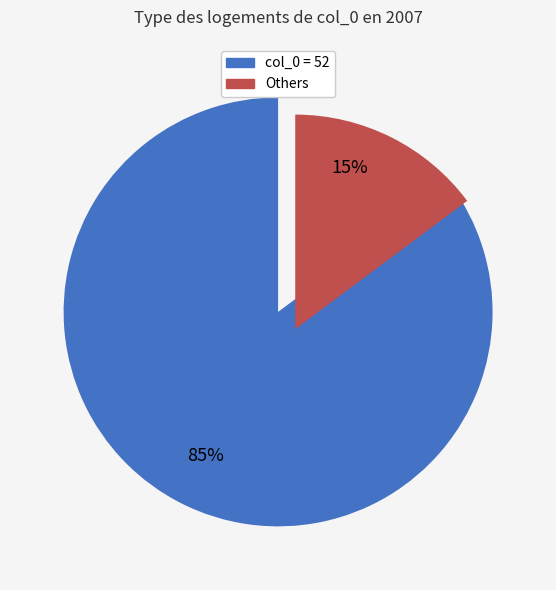

To the nearest percent, what is the difference between the largest and smallest slice percentages?

70%